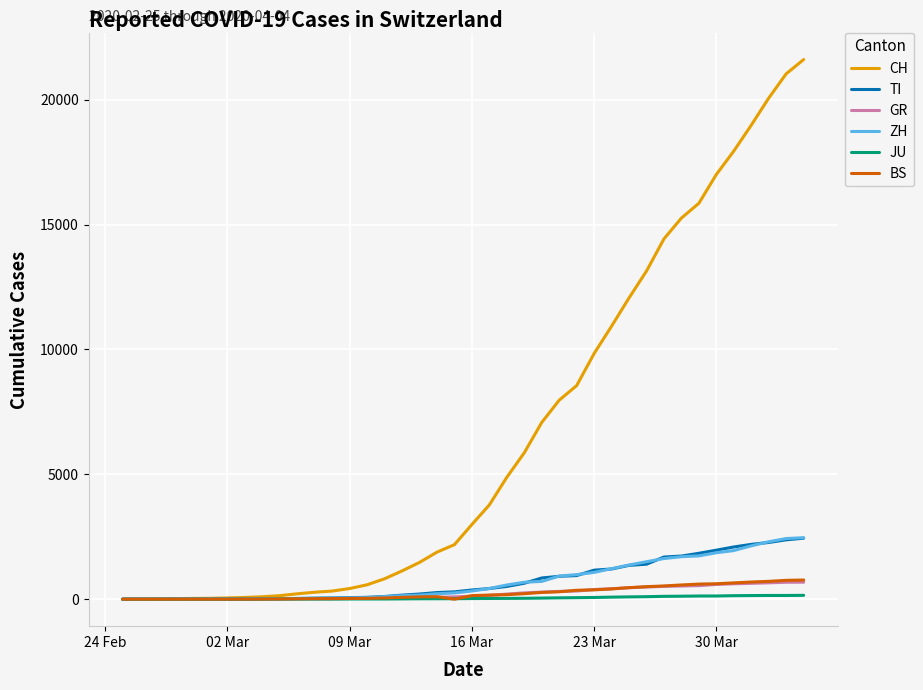

How many values in the BS series are below 143?

20